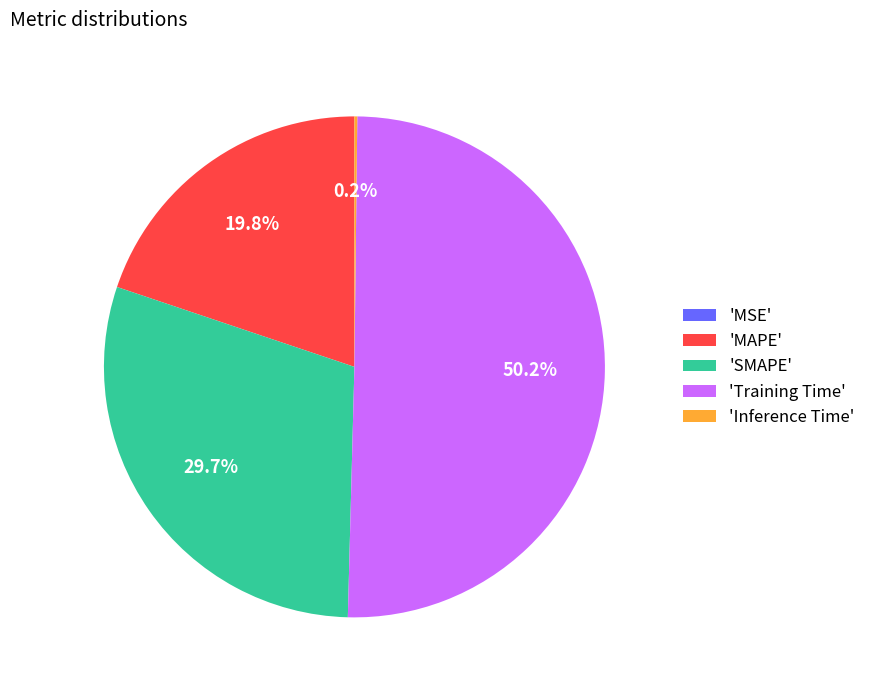

To the nearest percent, what is the average slice percentage?

20%